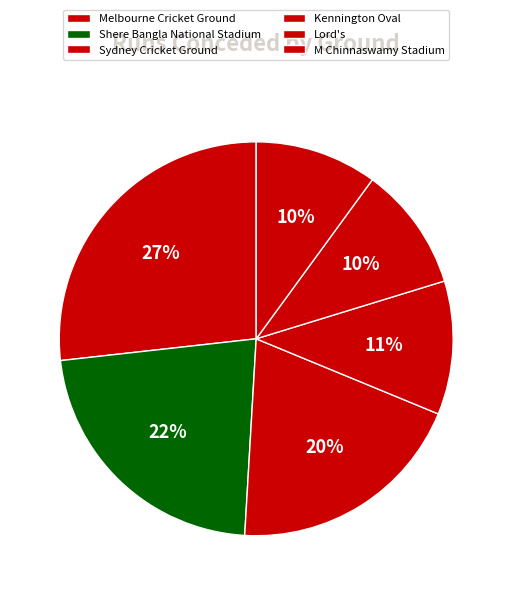

How many segments does this pie chart have?

6